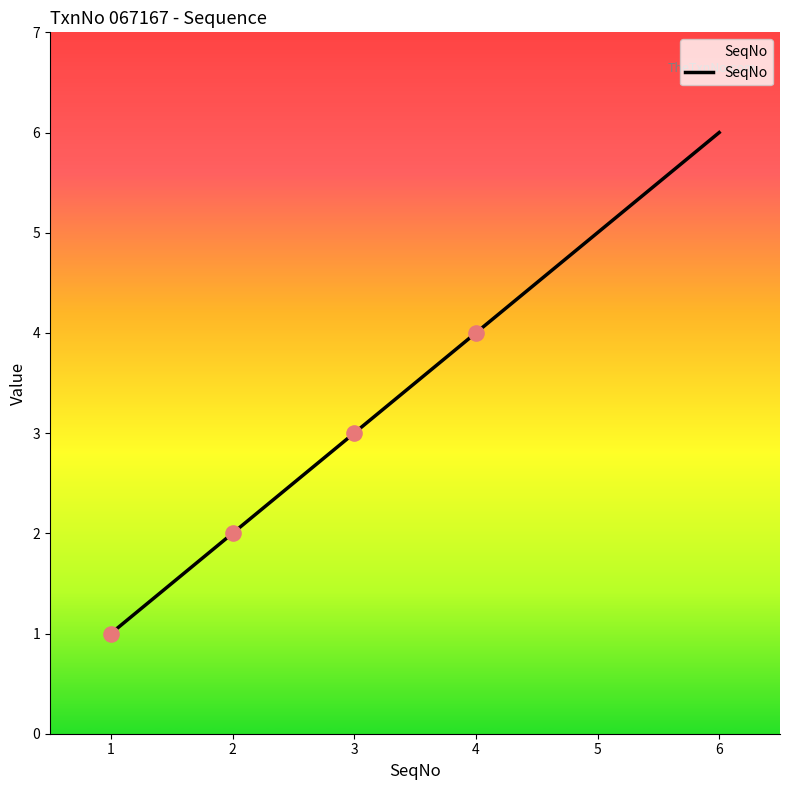

Approximately how many times larger is the value at 2 compared to 5?

0.4